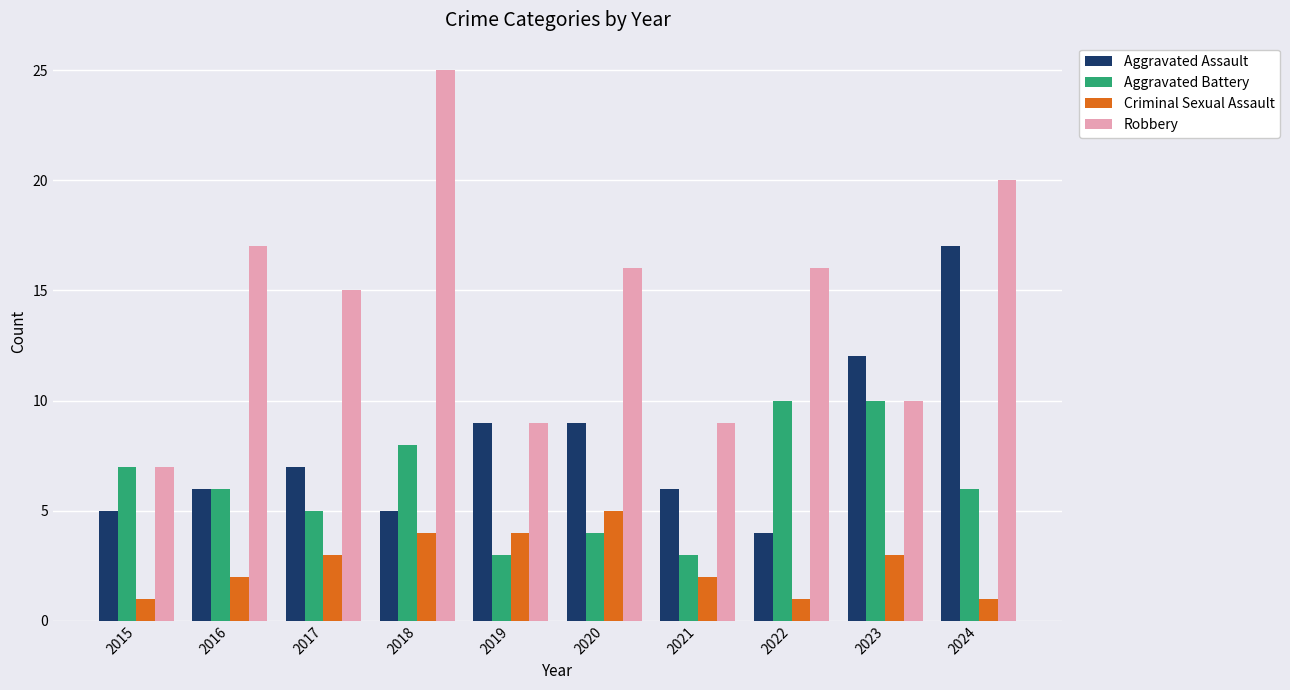

What is the difference between the maximum and minimum values in the Aggravated Assault series?

13